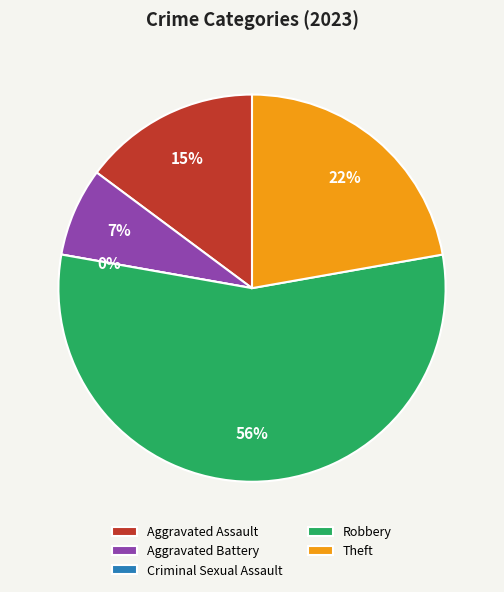

How many slices are in this pie chart?

5